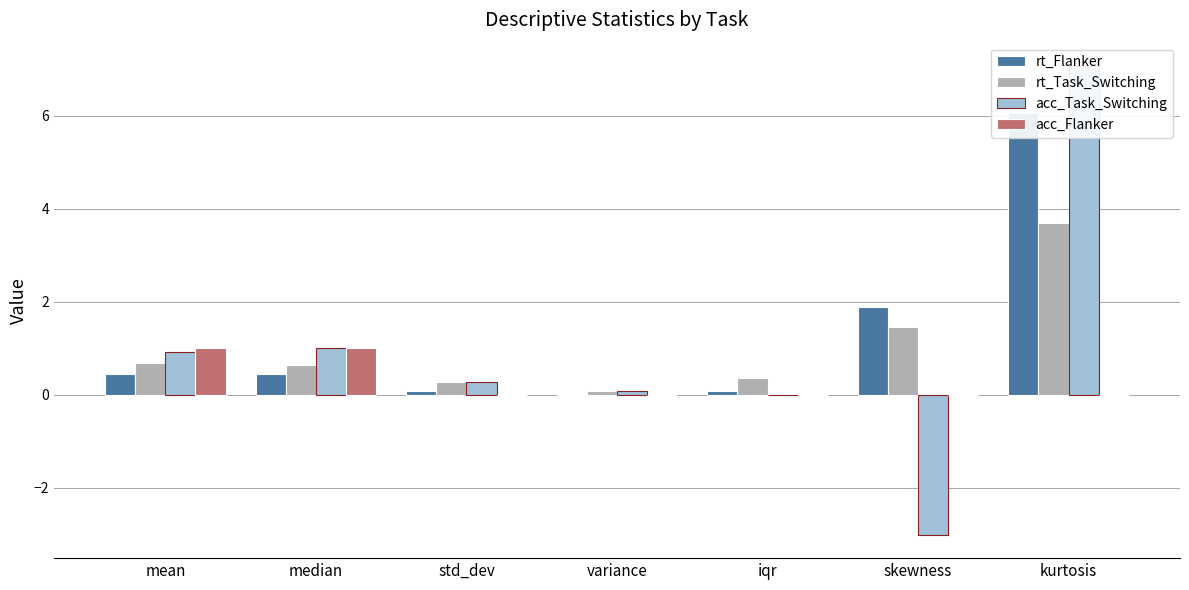

Reading left to right, what are all the values shown in this chart?

rt_Flanker: mean=0.5	median=0.4	std_dev=0.1	variance=0.0	iqr=0.1	skewness=1.9	kurtosis=6.1
rt_Task_Switching: mean=0.7	median=0.6	std_dev=0.3	variance=0.1	iqr=0.4	skewness=1.5	kurtosis=3.7
acc_Task_Switching: mean=0.9	median=1.0	std_dev=0.3	variance=0.1	iqr=0.0	skewness=-3.0	kurtosis=7.1
acc_Flanker: mean=1.0	median=1.0	std_dev=0.0	variance=0.0	iqr=0.0	skewness=0.0	kurtosis=0.0